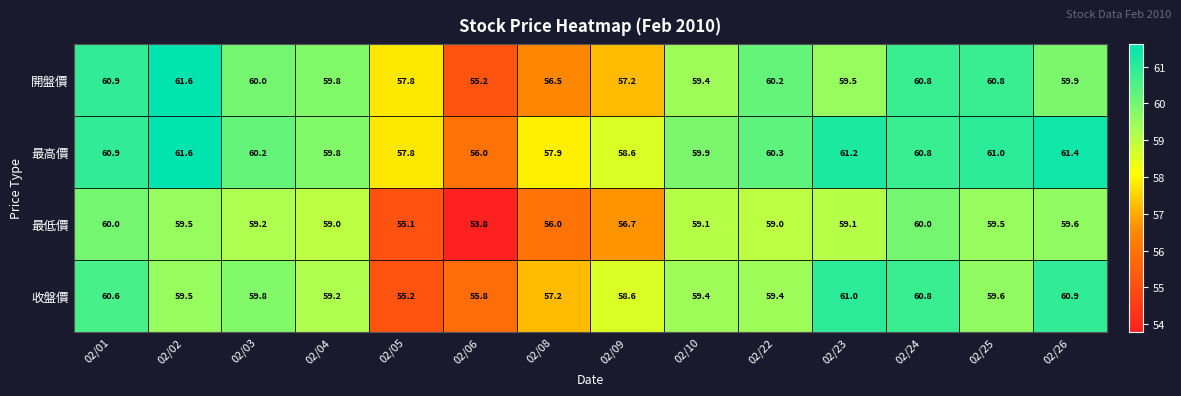

What is the minimum value for 最高價?

56.0